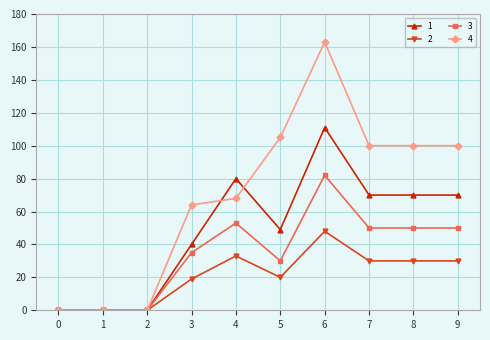

Rank the series by their average value, from lowest to highest.

2, 3, 1, 4